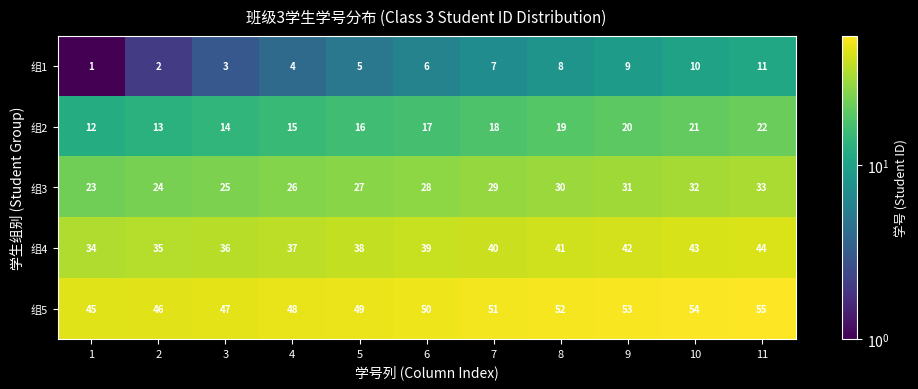

What is the sum of the 组3 values at 10 and 8?

62